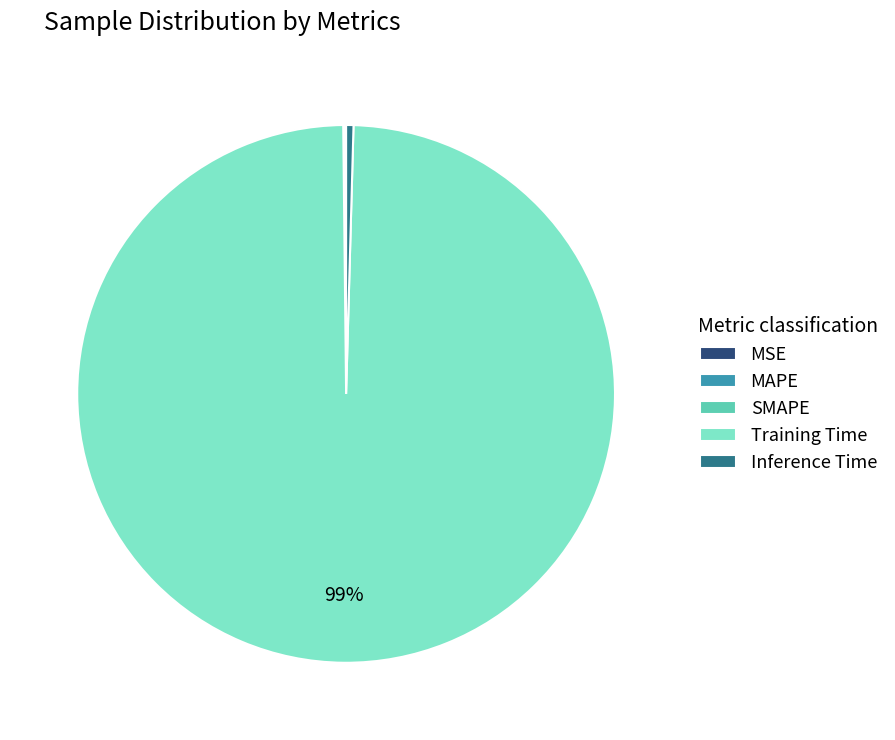

To the nearest percent, what is the average slice percentage?

20%